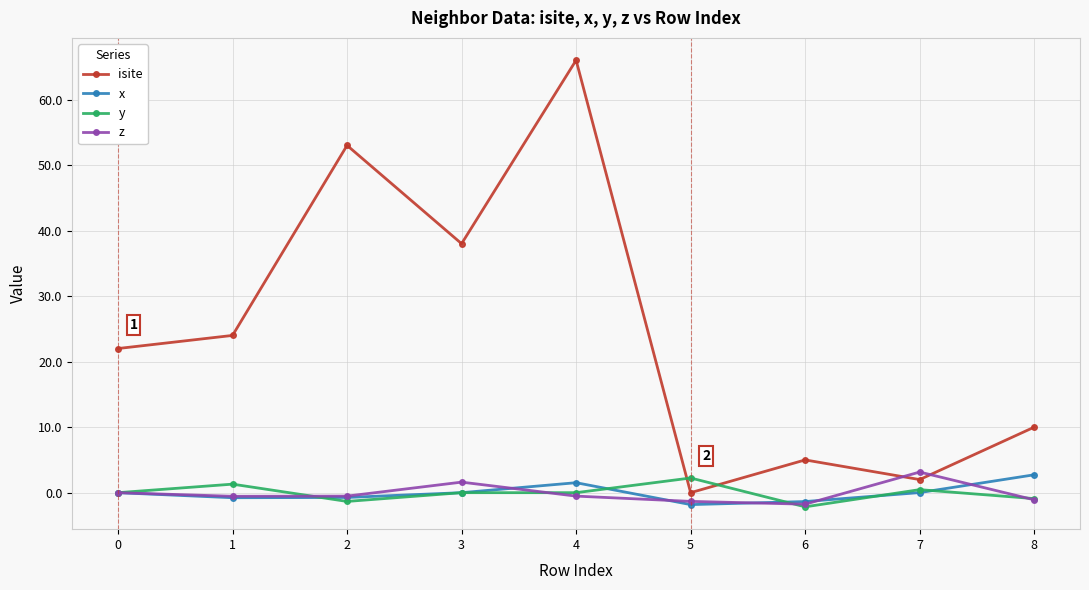

Does the chart display data point markers on the line(s)?

Yes